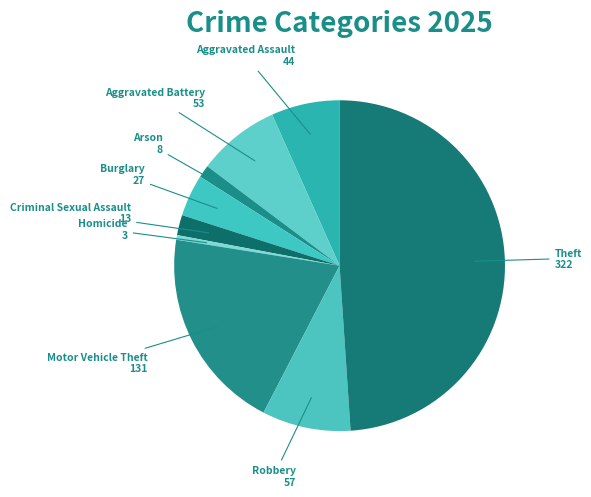

Is the sum of Aggravated Assault and Aggravated Battery greater than half?

No